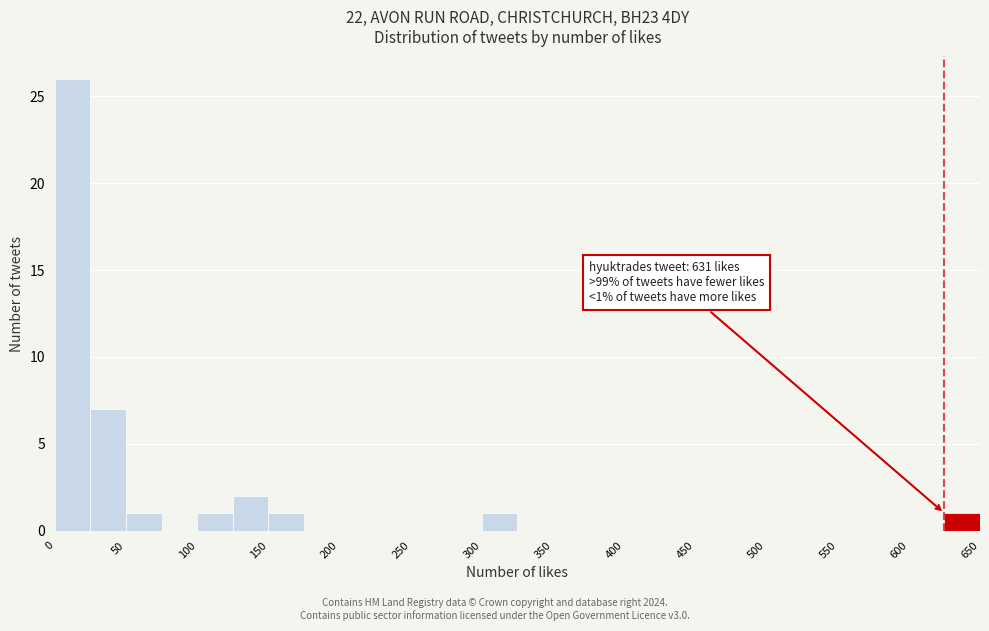

Over which range of the x-axis is the bar tallest?

0 to 25